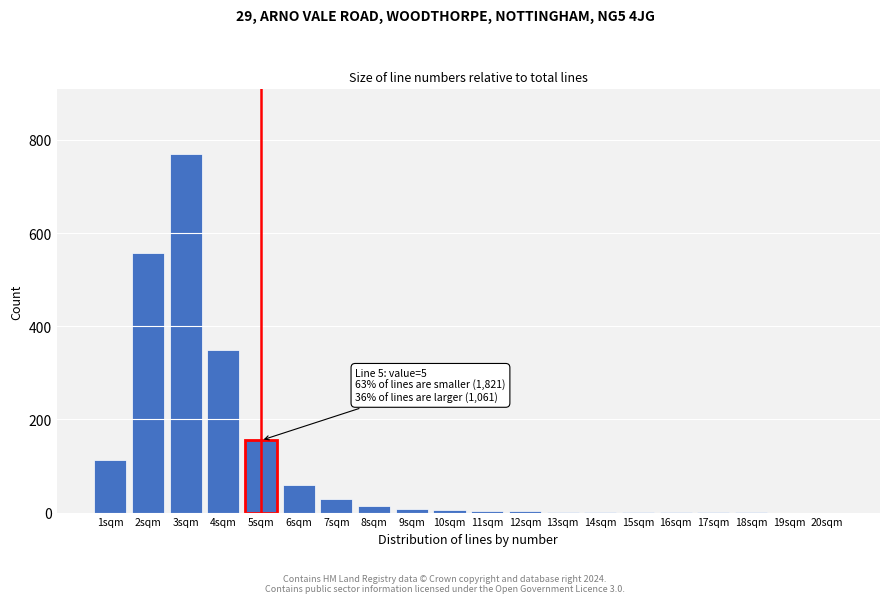

Is it true that the value at 19sqm is -418?

False